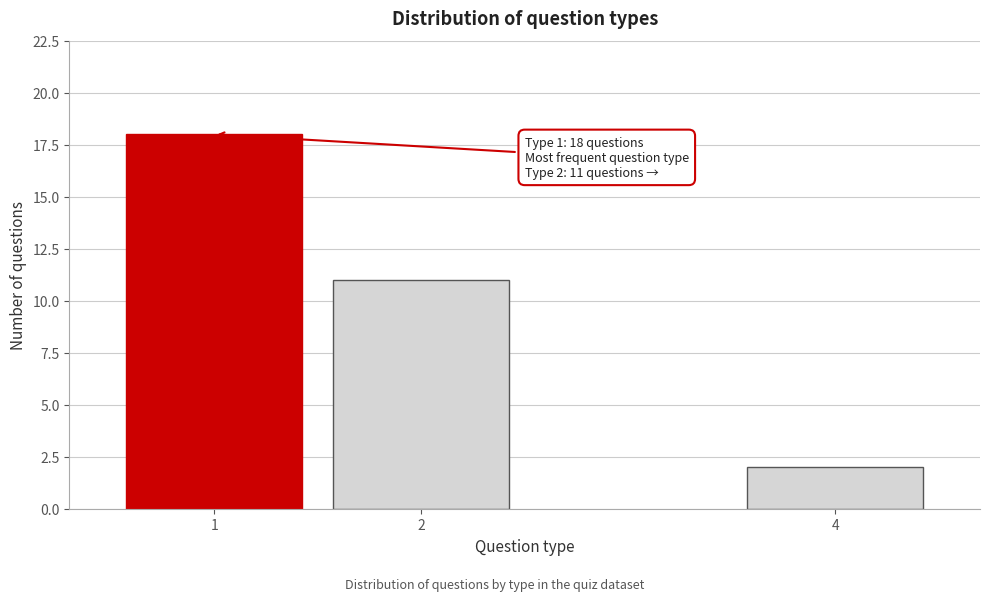

Reading left to right, what are all the values shown in this chart?

18	11	2